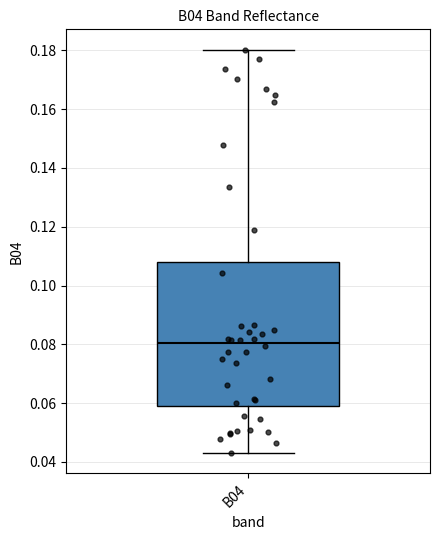

Transcribe this box plot: give where the median line is, the range the box spans, and where the two whiskers end, as read against the y-axis. The values are not printed on the chart, so give them approximately, as read against the axis.

median 0.080, box 0.058 to 0.108, whiskers 0.042 to 0.180